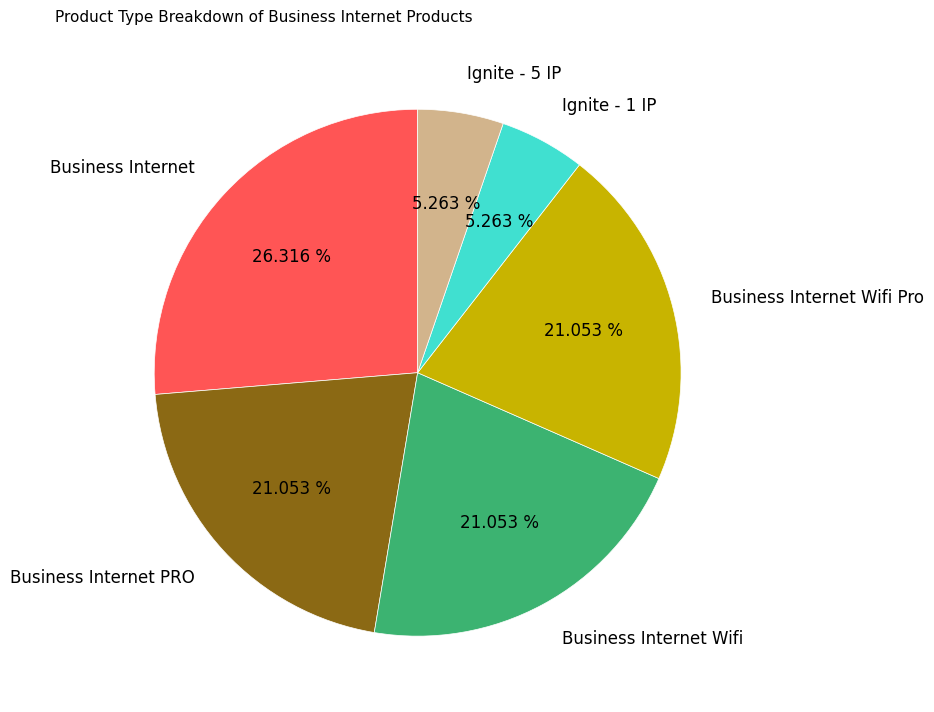

Combined, do Business Internet Wifi and Ignite - 5 IP account for over 50%?

No